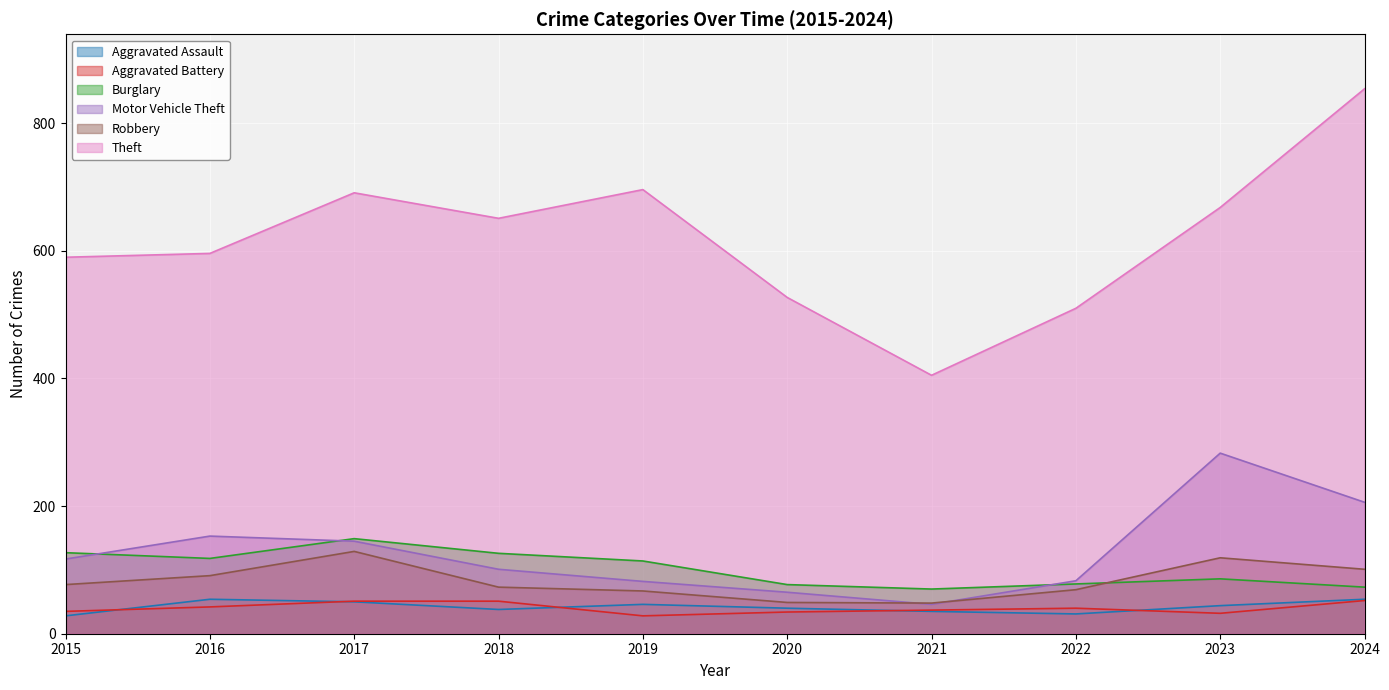

Which series changed the most between 2019 and 2020?

Theft